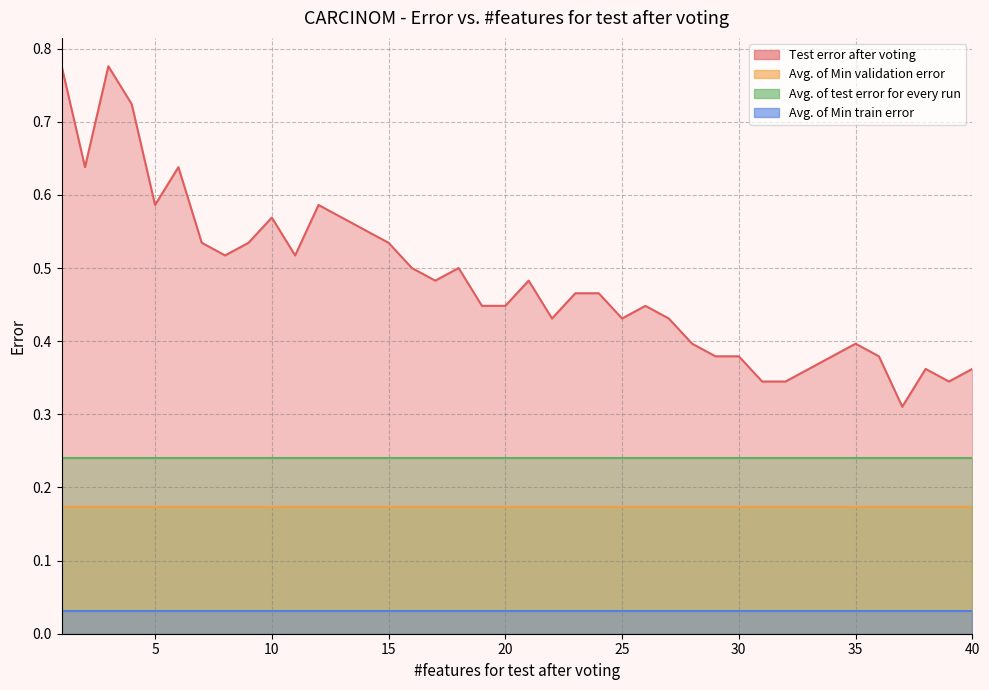

What value does the Avg. of test error for every run series have at 29?

0.2